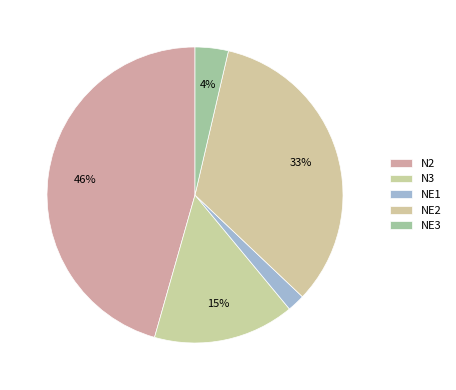

To the nearest percent, what is the combined percentage of N2 and N3?

61%